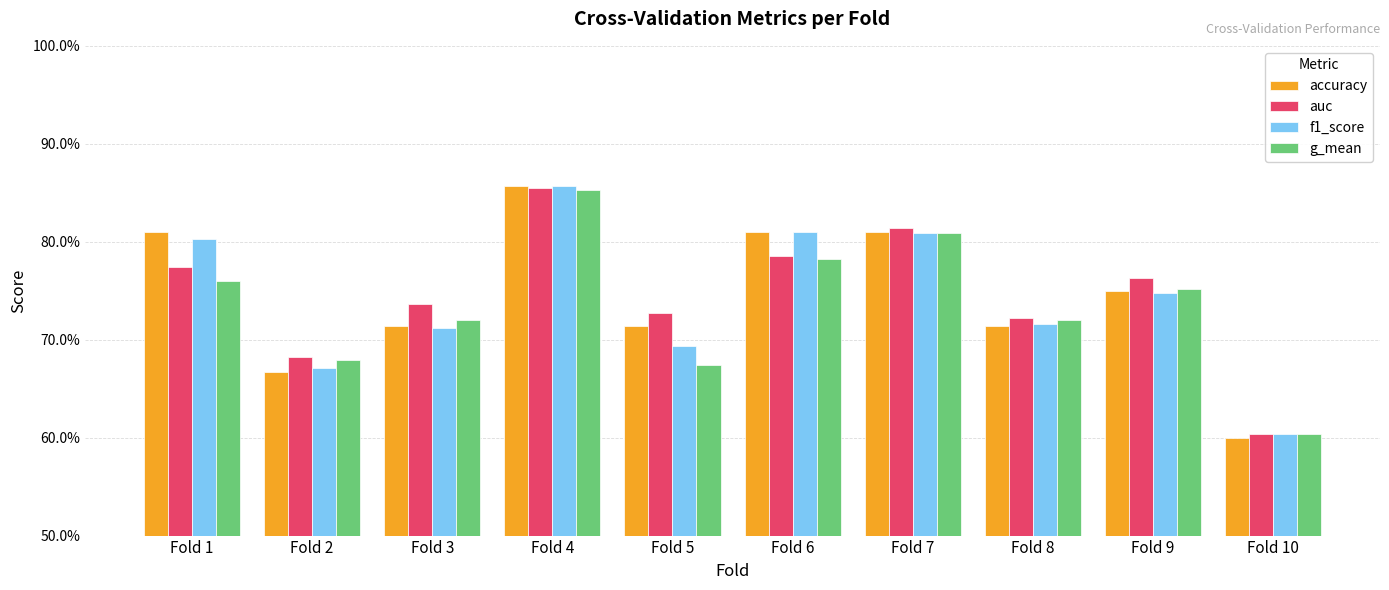

At which label does g_mean reach its peak?

Fold 4